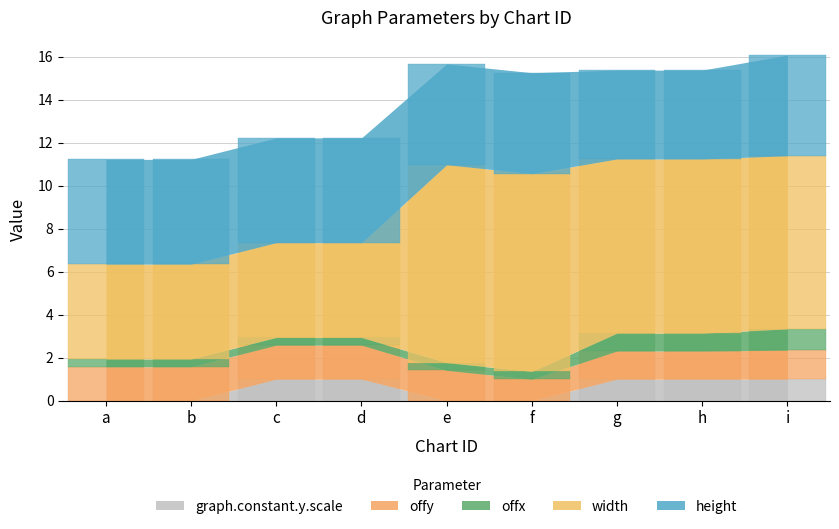

Rank the categories by offx value from lowest to highest.

a, b, c, d, e, f, g, h, i